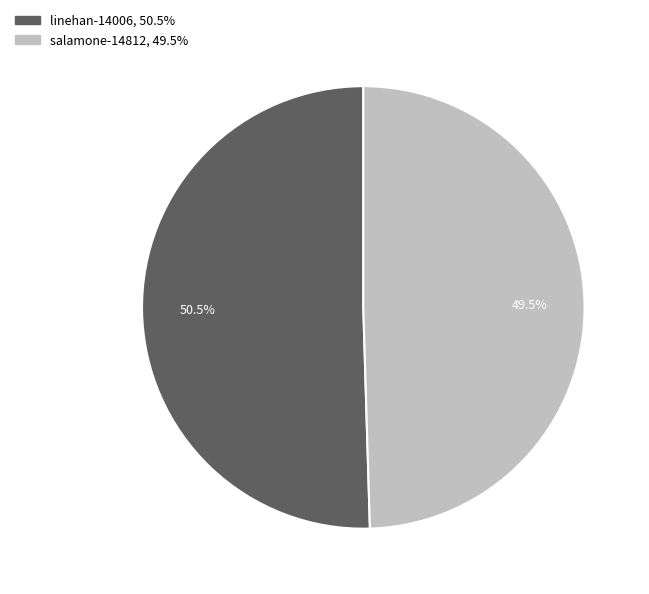

Combined, do salamone-14812 and linehan-14006 account for over 50%?

Yes